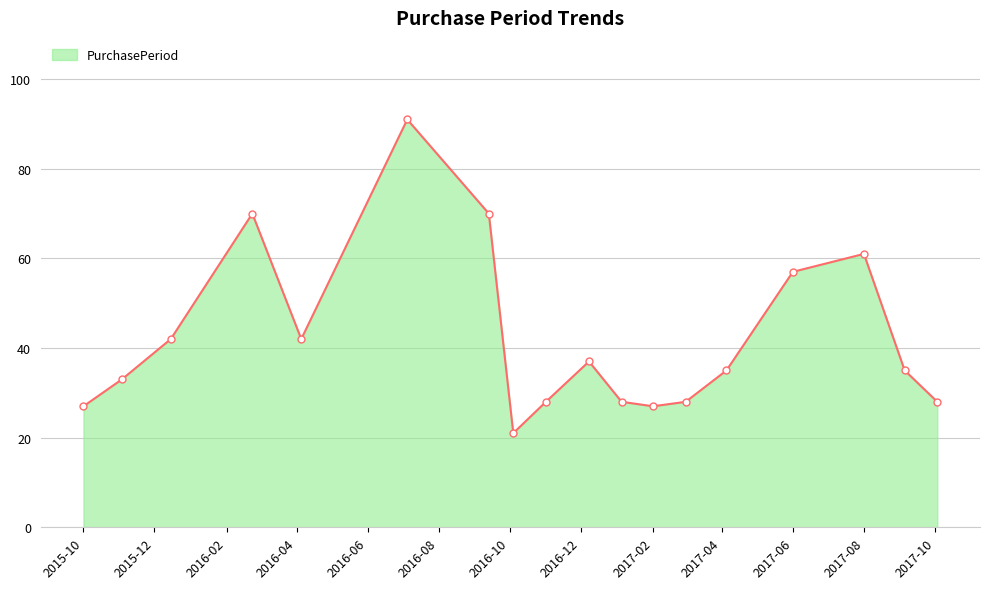

What is the value of the 14th point from the left?

35